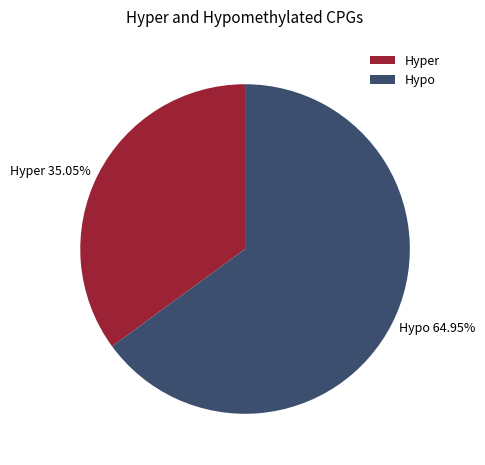

Combined, do Hyper and Hypo account for over 50%?

Yes